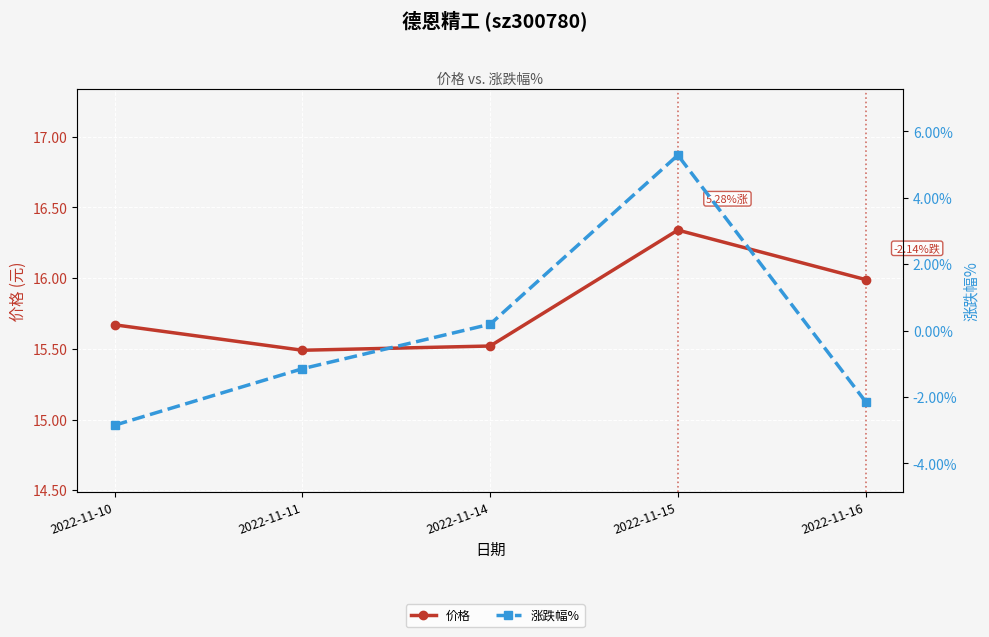

At which label does 价格 reach its peak?

2022-11-15